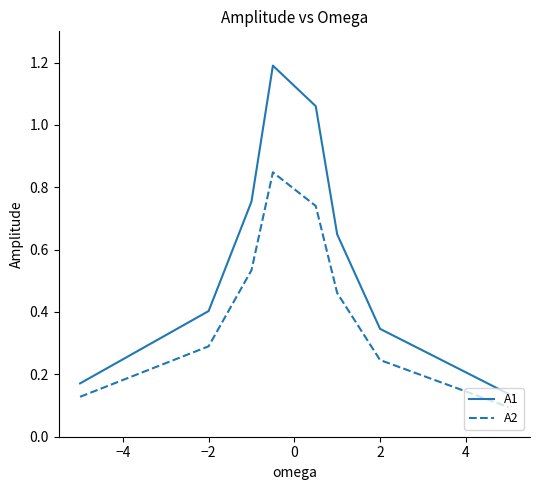

What is the highest value of the A1 series?

1.2